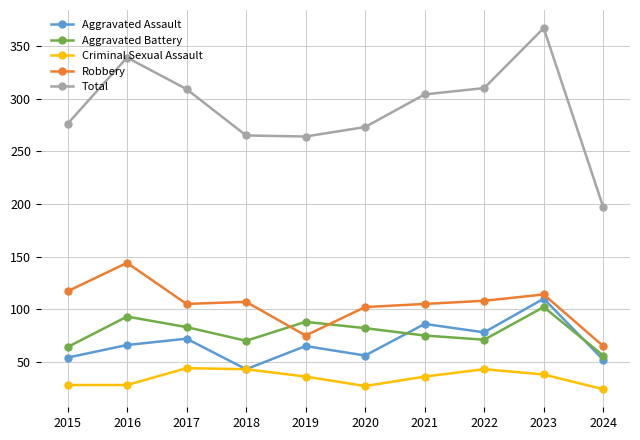

At which category is the sum across all series the highest?

2023